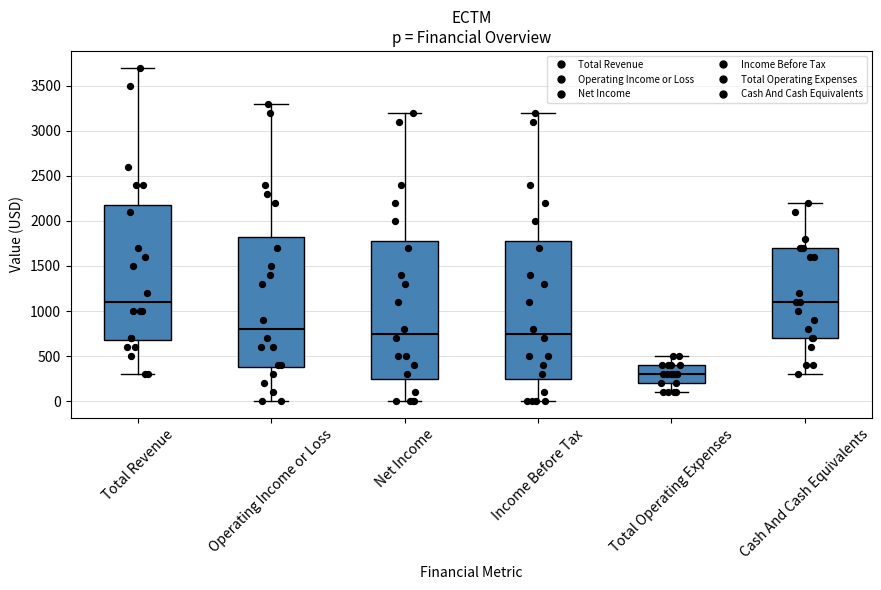

Reading left to right, read every box against the y-axis: the position of its median line, the range the box covers, and the ends of its whiskers. The values are not printed on the chart, so give them approximately, as read against the axis.

Total Revenue: median 1100, box 700 to 2200, whiskers 300 to 3700
Operating Income or Loss: median 800, box 400 to 1850, whiskers 0 to 3300
Net Income: median 750, box 250 to 1800, whiskers 0 to 3200
Income Before Tax: median 750, box 250 to 1800, whiskers 0 to 3200
Total Operating Expenses: median 300, box 200 to 400, whiskers 100 to 500
Cash And Cash Equivalents: median 1100, box 700 to 1700, whiskers 300 to 2200